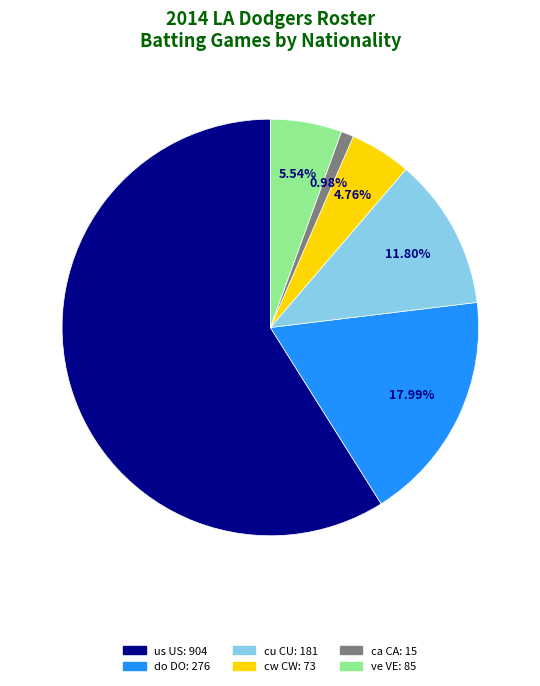

Between ve VE and ca CA, which is larger?

ve VE